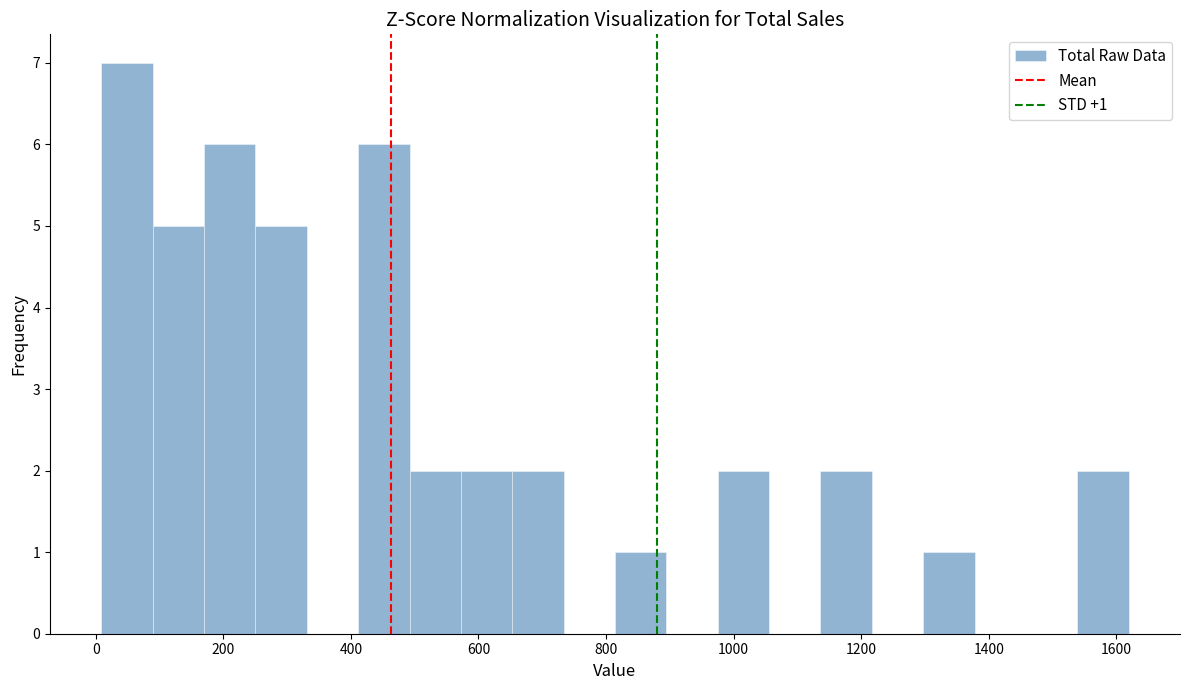

Over which range of the x-axis is the bar tallest?

0 to 80